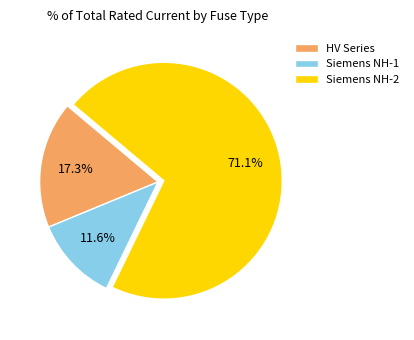

What is the majority slice?

Siemens NH-2